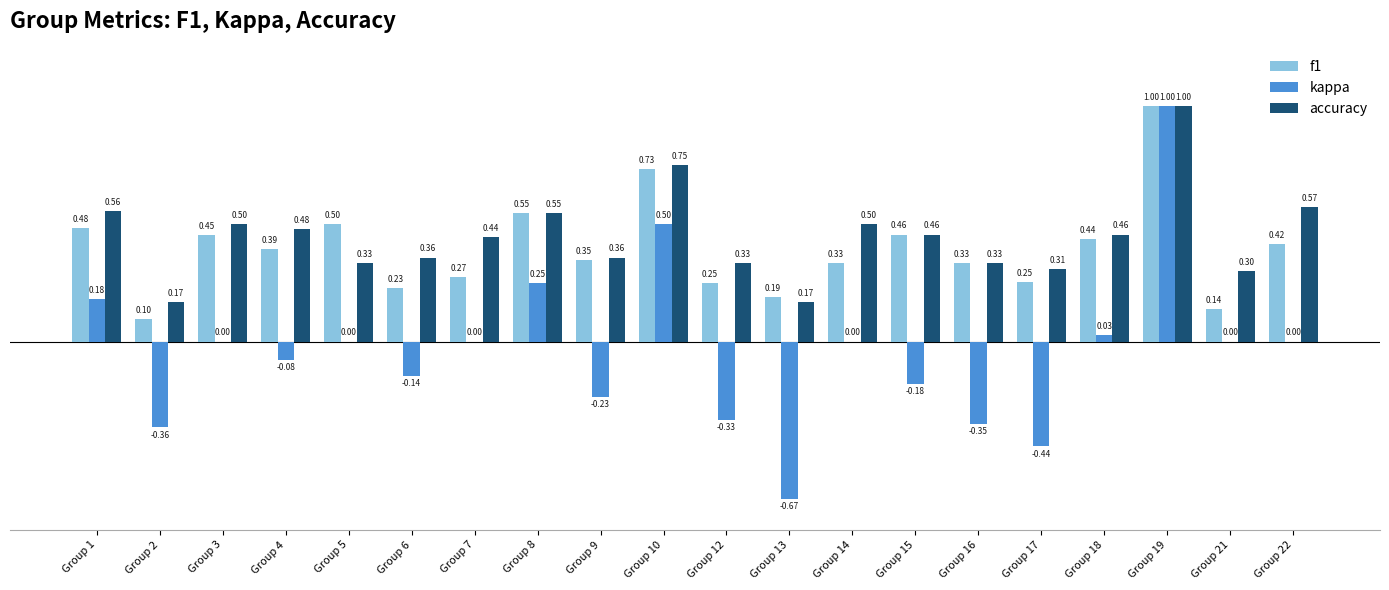

True or false: accuracy has a value of 0.8 at Group 22.

False